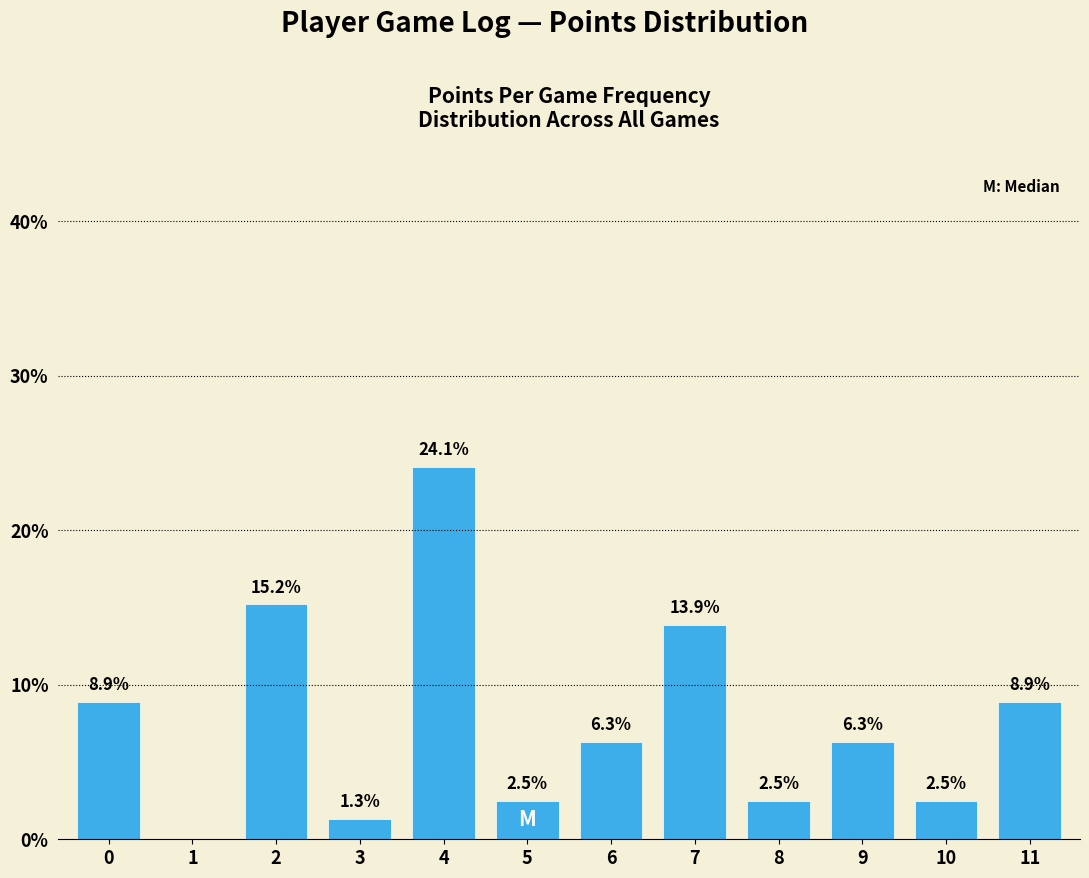

Reading left to right, list all the values displayed in this chart.

0=8.9	1=0.0	2=15.2	3=1.3	4=24.1	5=2.5	6=6.3	7=13.9	8=2.5	9=6.3	10=2.5	11=8.9